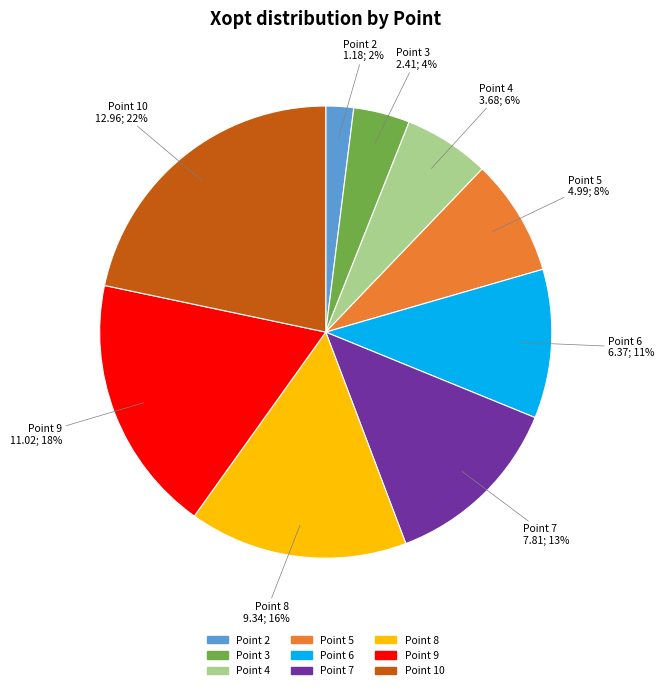

Approximately how many times larger is the value at Point 9 compared to Point 4?

3.0